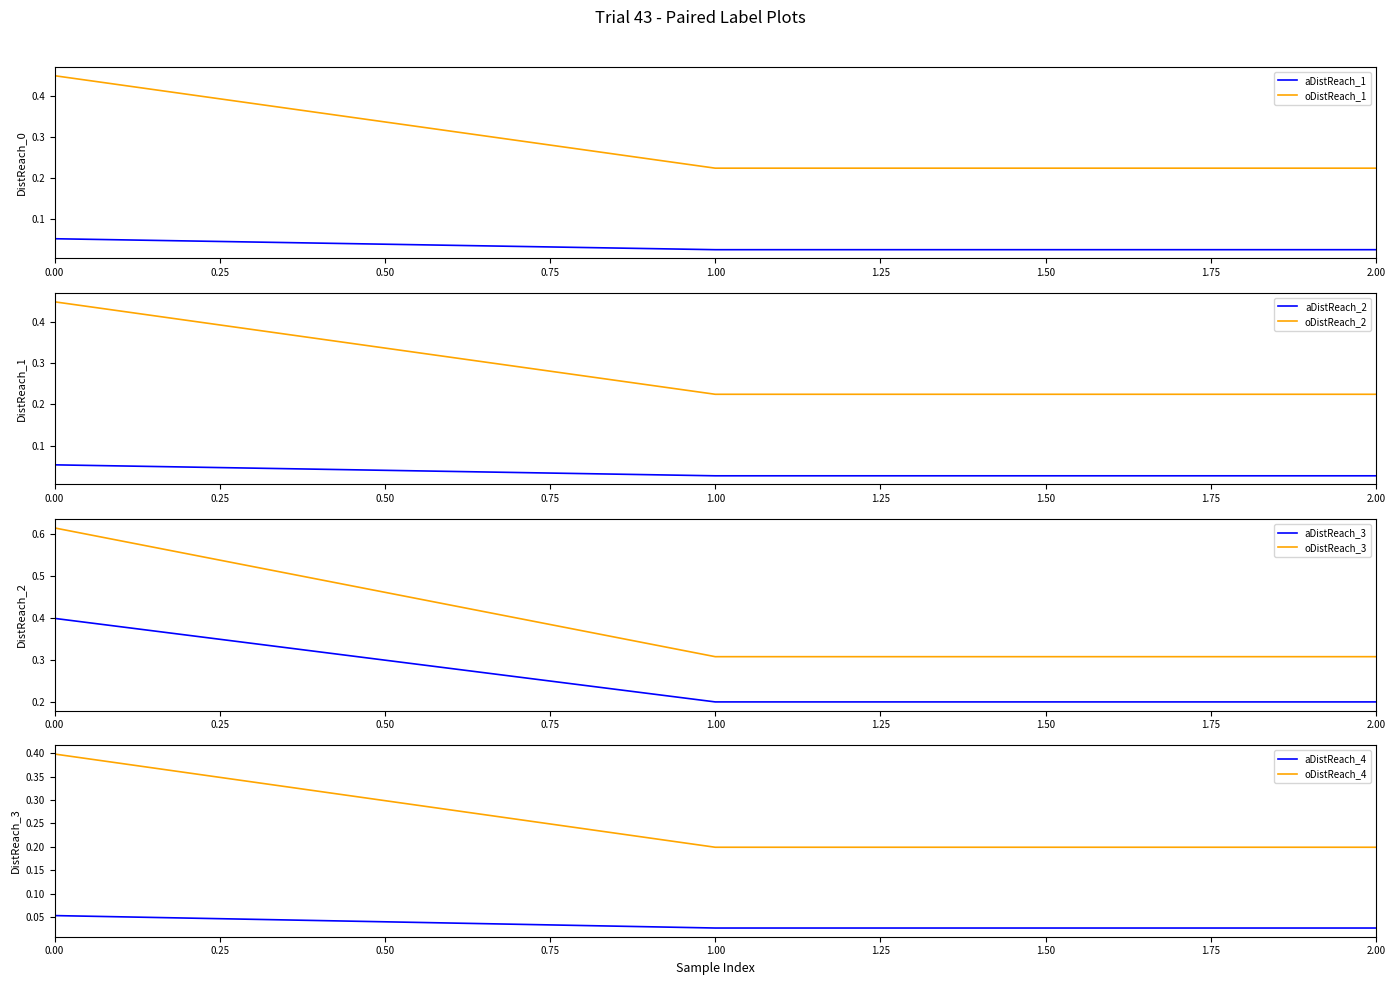

Is it true that aDistReach_1 equals 0.0 at 0.00?

False